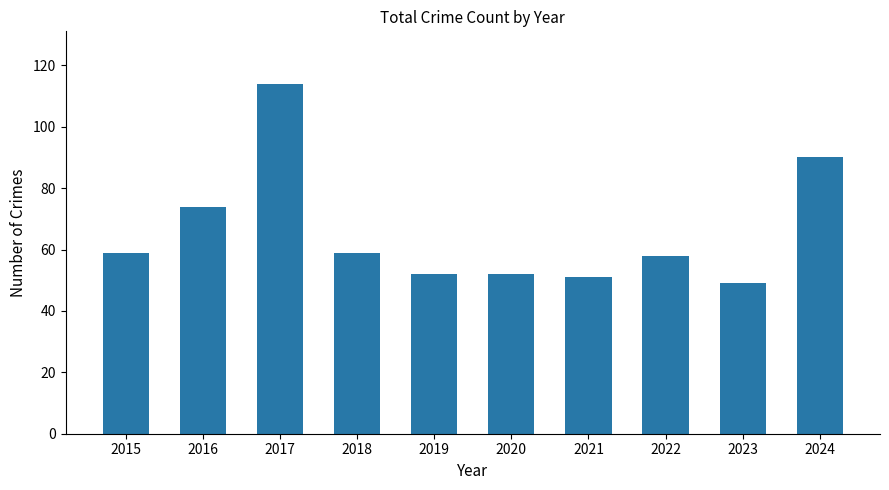

What is the difference between the values at 2022 and 2019?

6